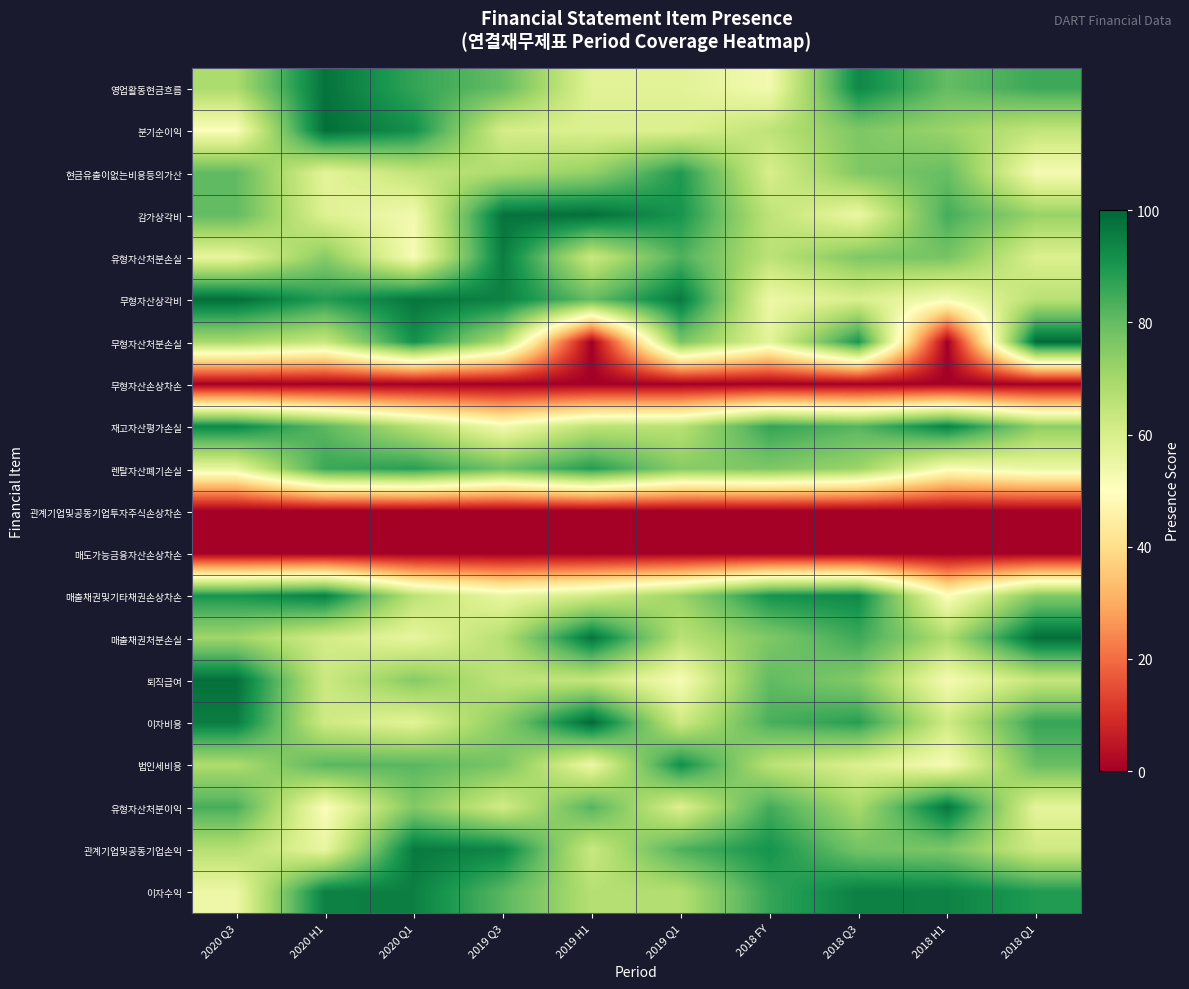

Count the number of categories in the chart.

10